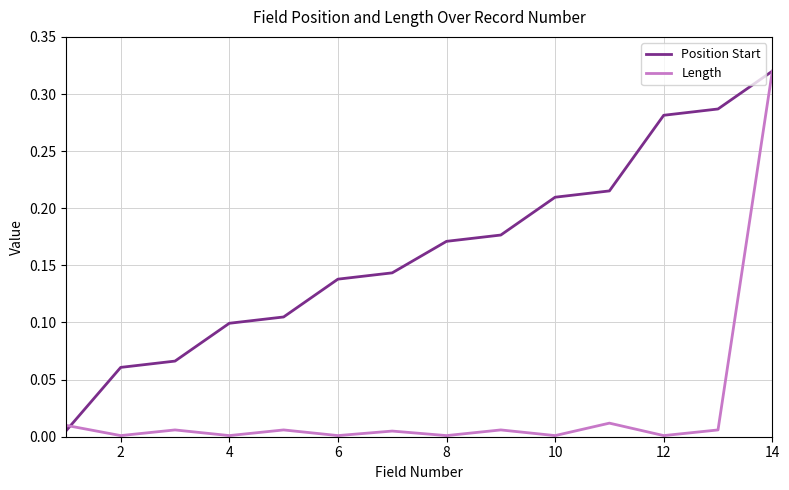

How many categories are shown in the chart?

14